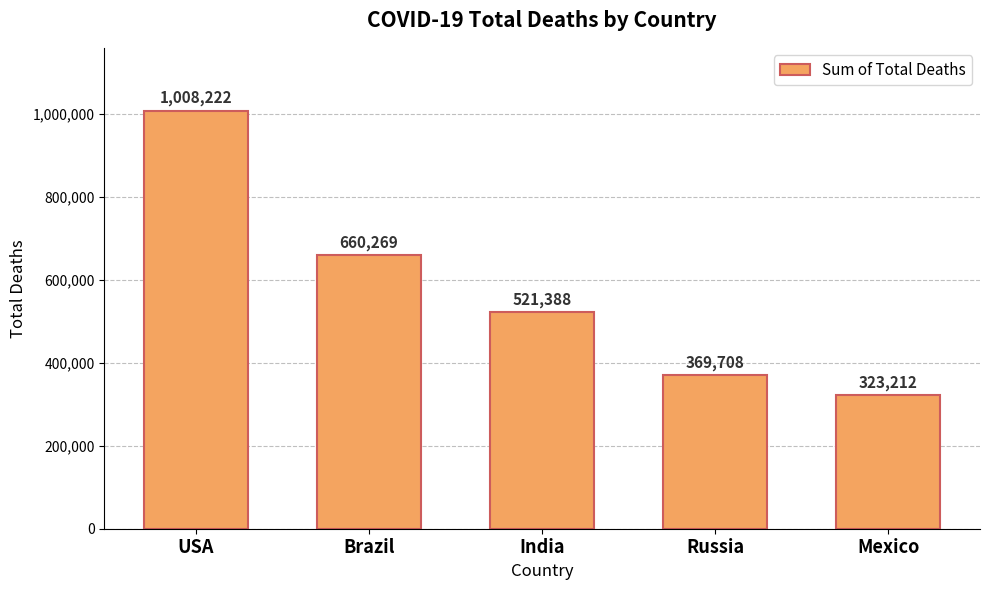

What is the difference between the second highest and second lowest values?

290561